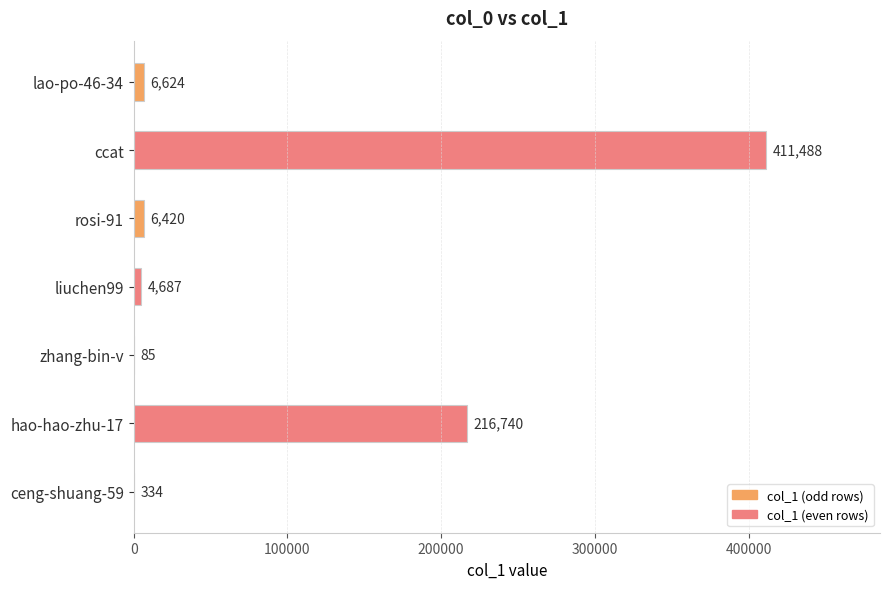

Does the chart contain stacked bars?

No